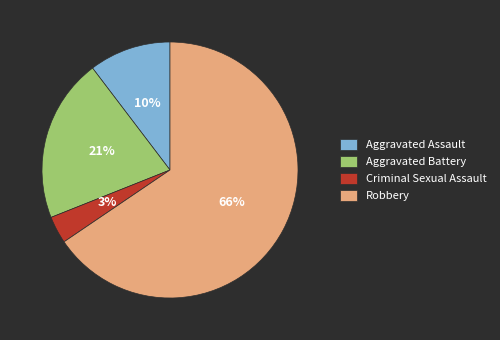

Does any single category account for the majority?

Yes